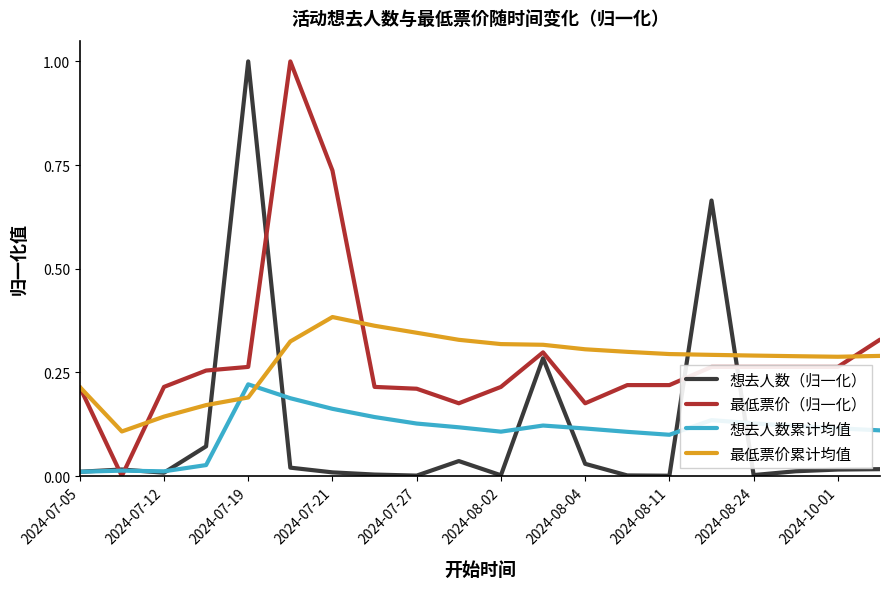

How many 最低票价累计均值 values are between 0 and 1?

20